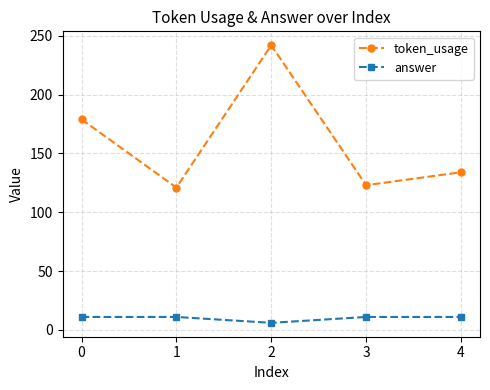

What is the total value across all series at 3?

134